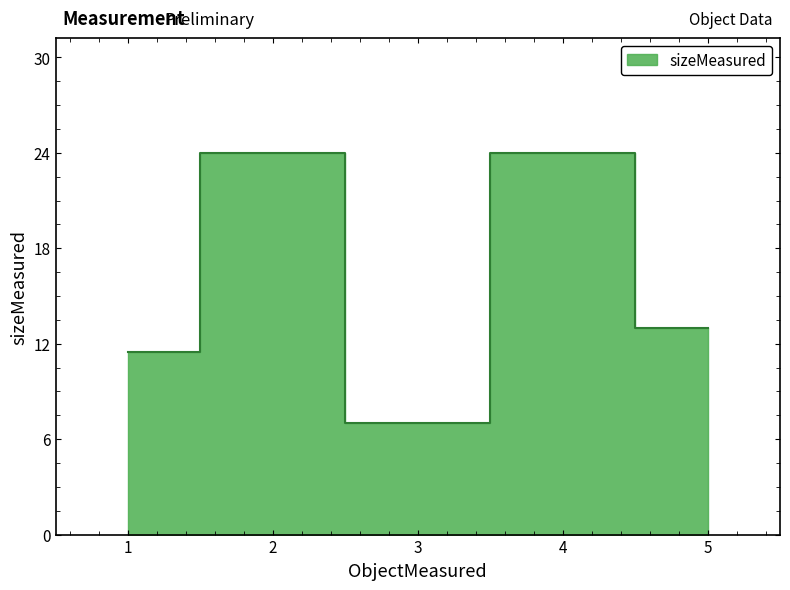

How many categories are shown in the chart?

5